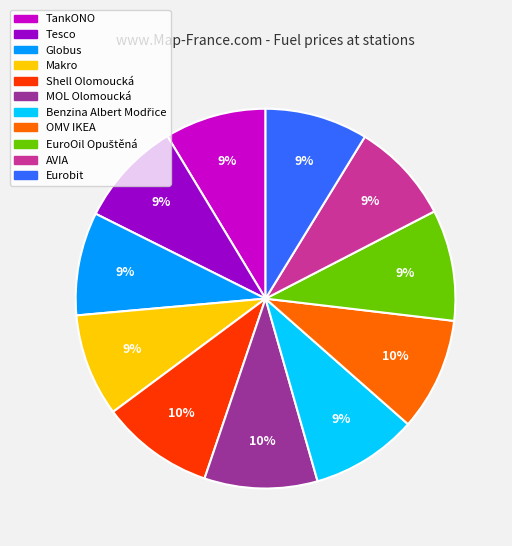

How many slices are in this pie chart?

11